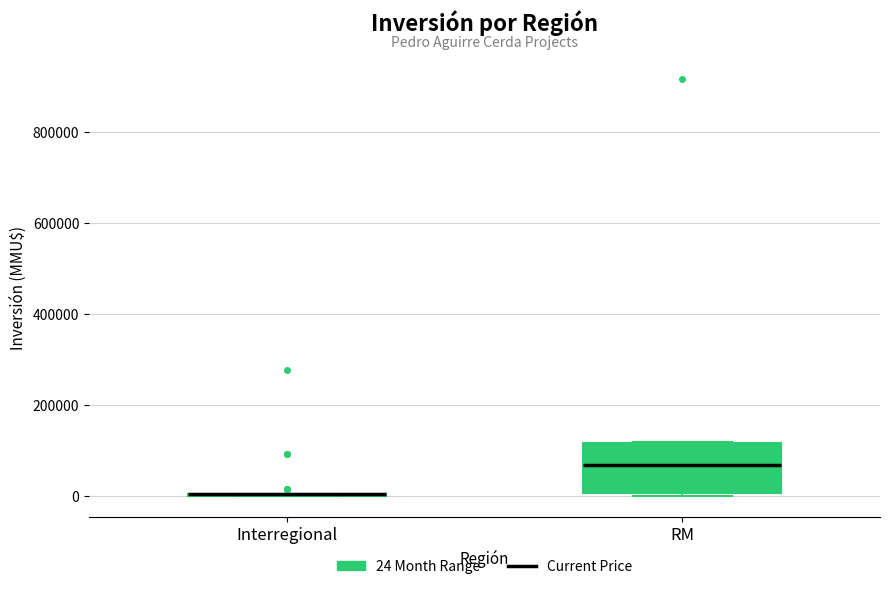

Where does the median line of the box for RM sit on the y-axis? The values are not printed on the chart, so give them approximately, as read against the axis.

60000